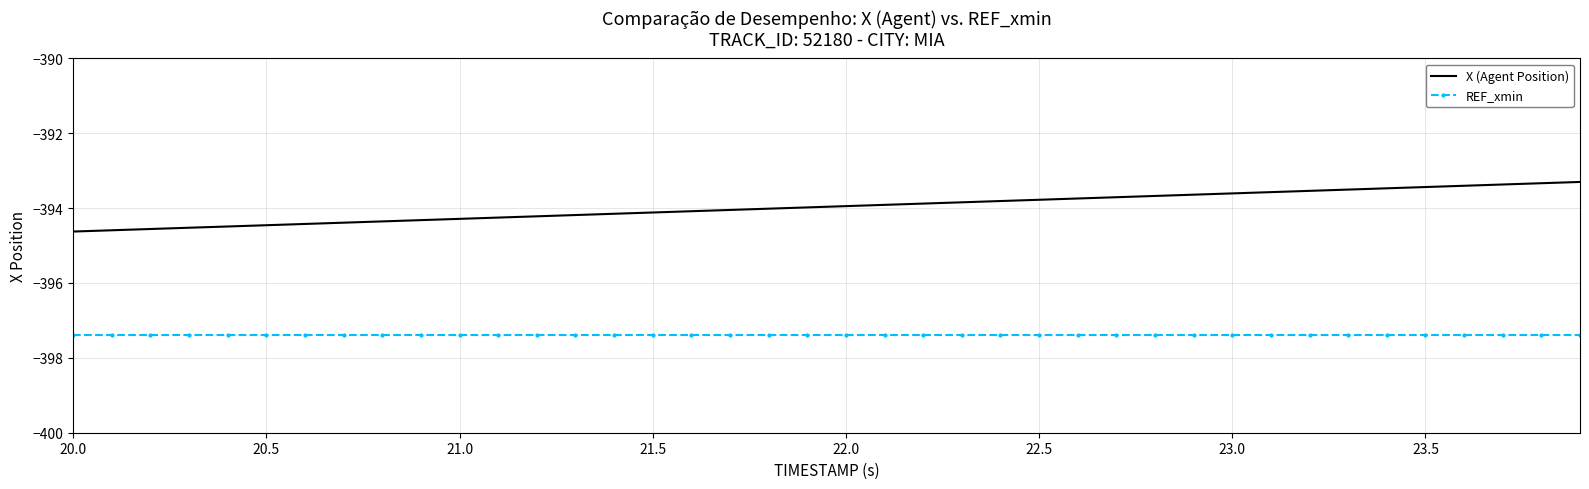

What is the minimum value for REF_xmin?

-397.4